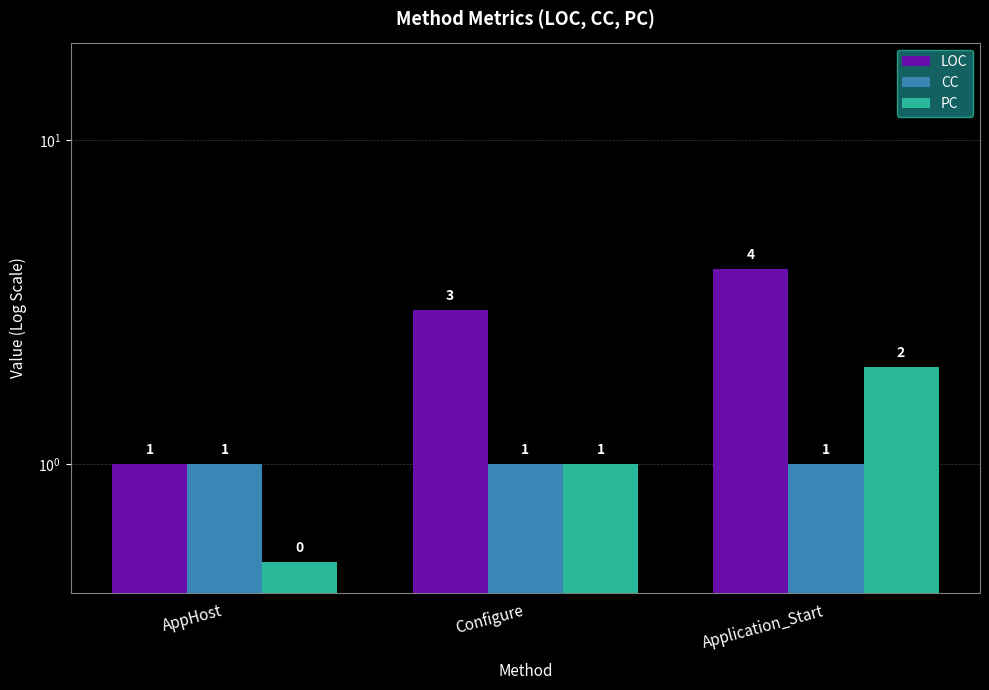

How many values in the PC series exceed 1?

1